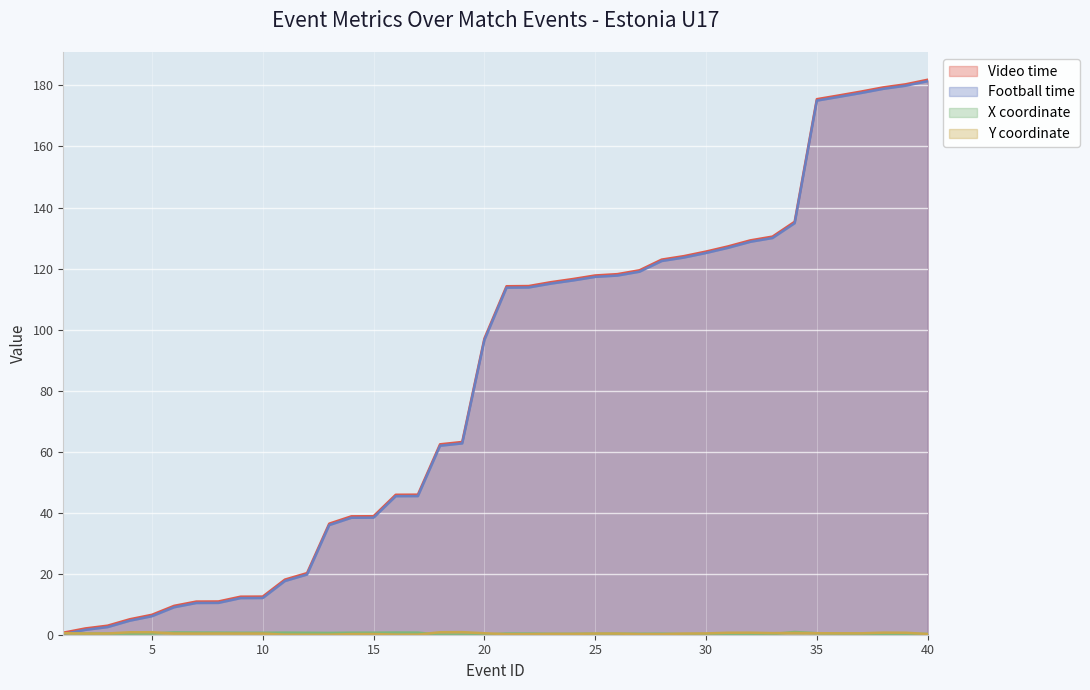

Rank the categories by X coordinate value from highest to lowest.

34, 6, 16, 7, 17, 8, 11, 14, 15, 10, 9, 12, 13, 1, 35, 5, 2, 3, 36, 21, 22, 4, 37, 28, 25, 26, 27, 24, 23, 40, 31, 32, 30, 39, 29, 38, 33, 20, 18, 19